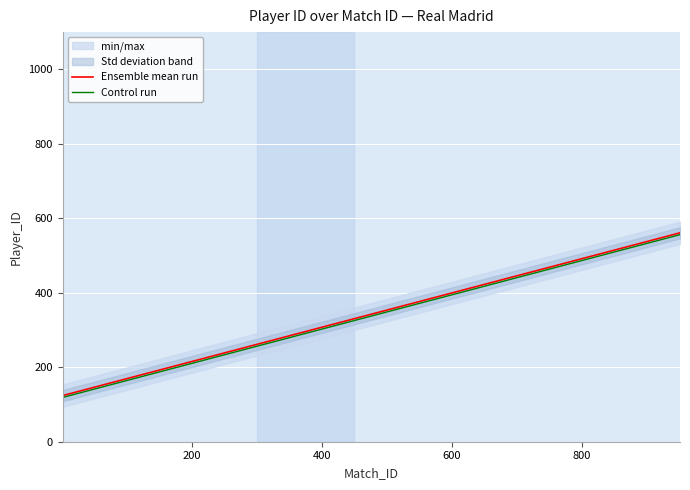

What is the average value of the Ensemble mean run series?

342